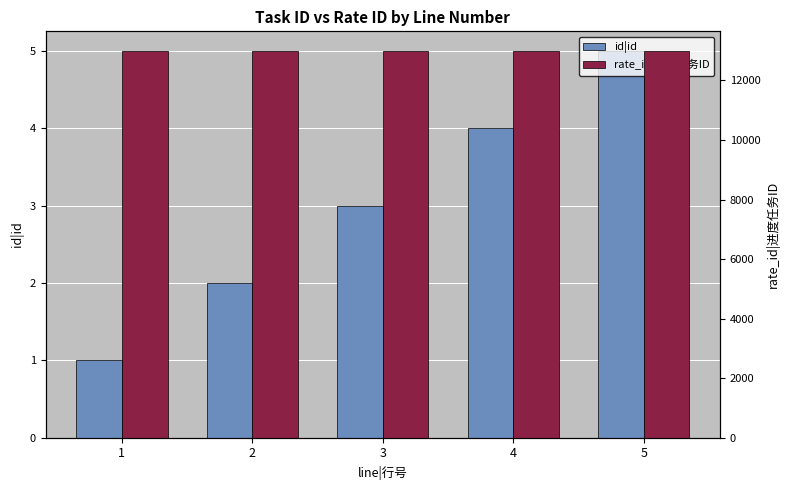

The value of id|id at 5 is 5. True or false?

True